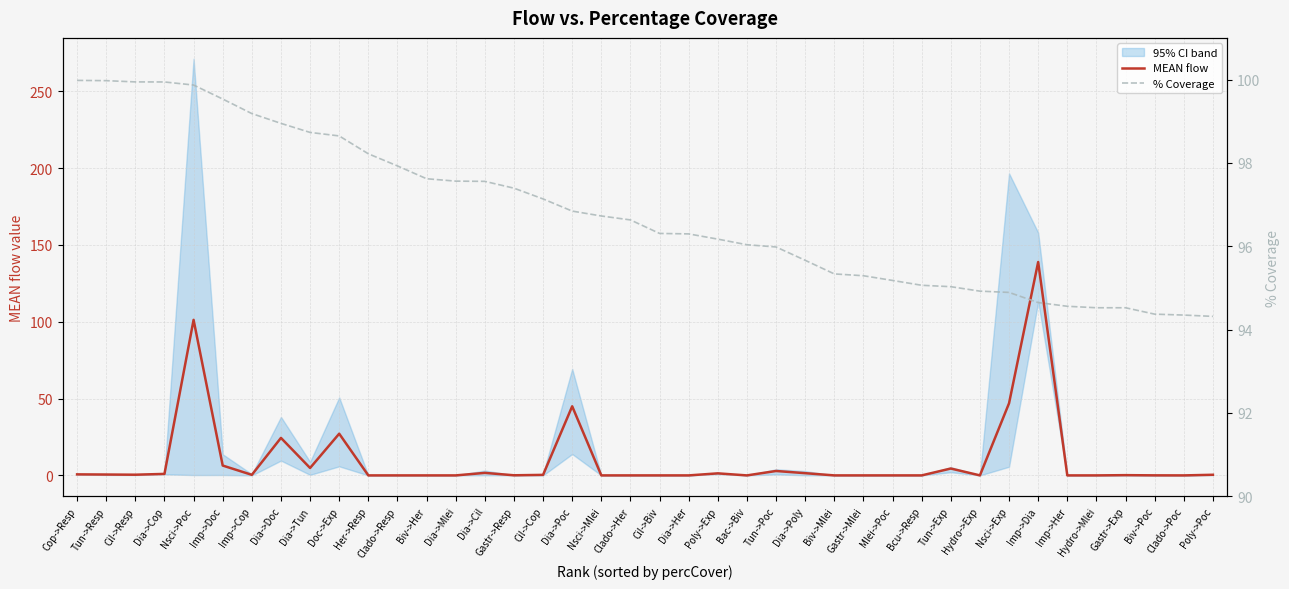

Rank the series by their maximum value, from highest to lowest.

MEAN flow, % Coverage